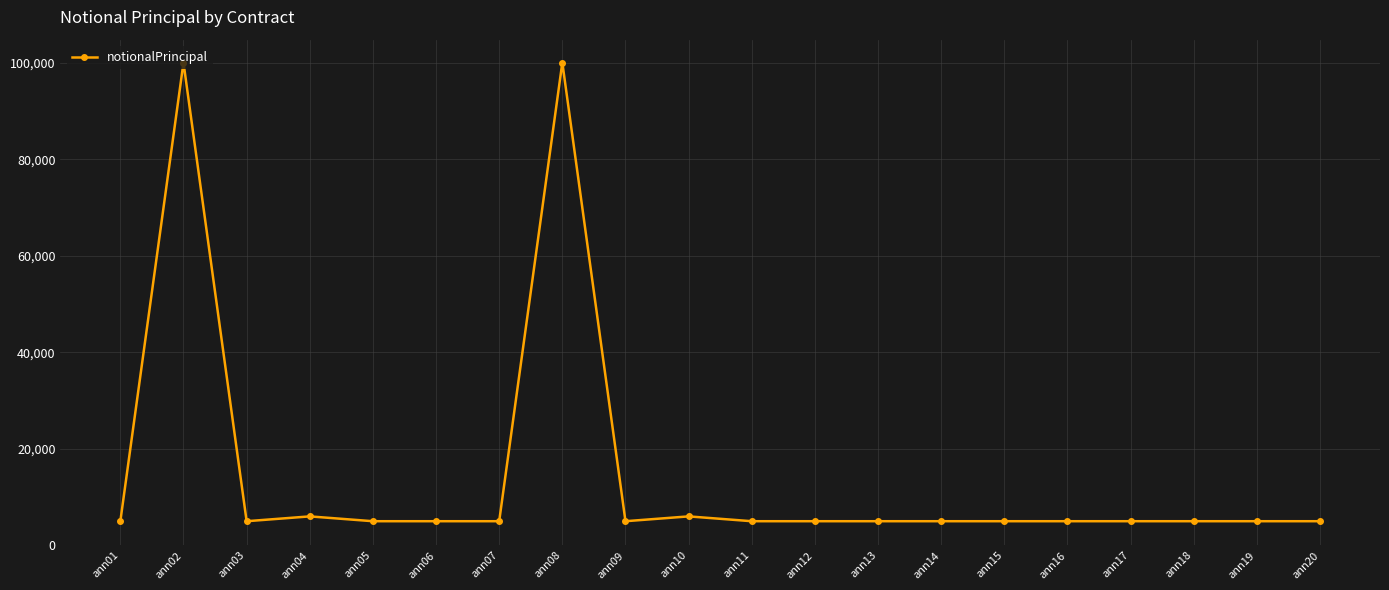

What is the ratio of the value at ann06 to the value at ann17?

1.0